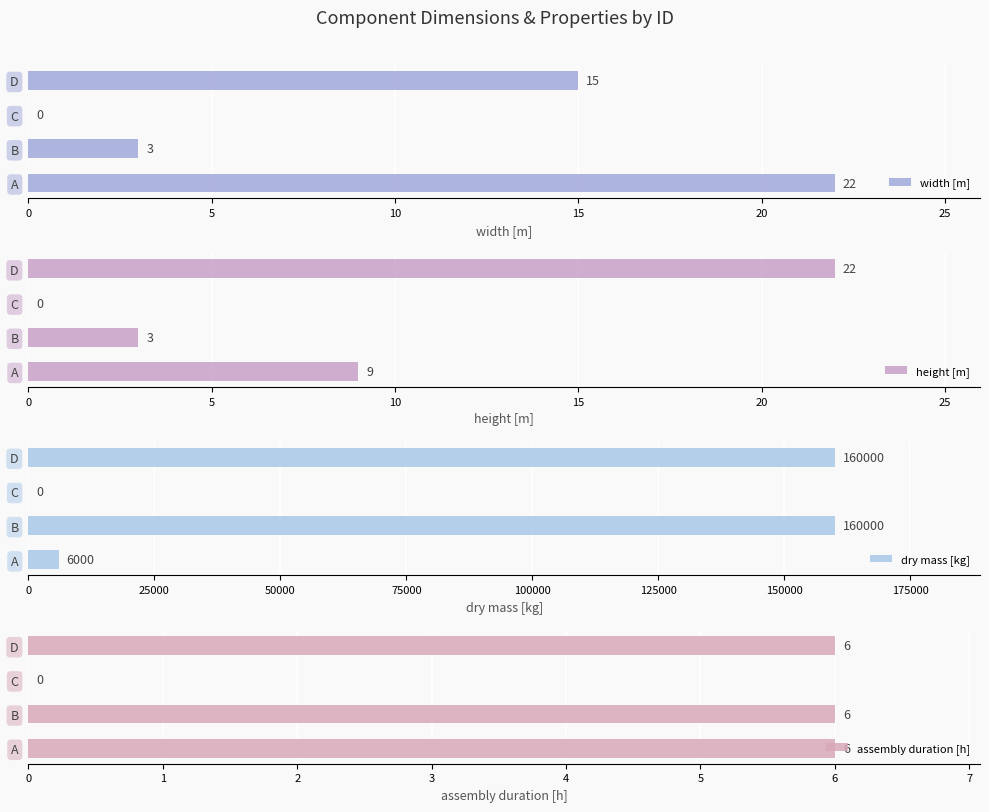

Does the chart contain any negative values?

No